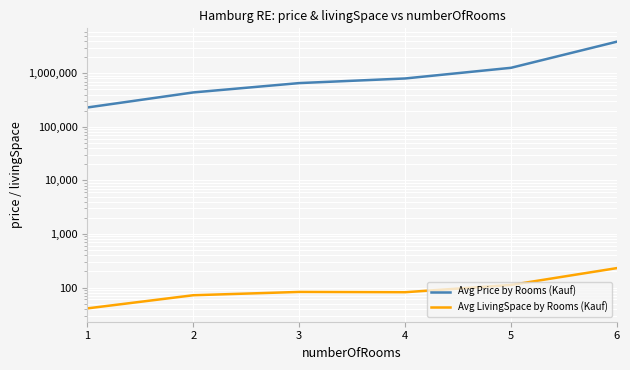

True or false: Avg LivingSpace by Rooms (Kauf) and Avg Price by Rooms (Kauf) intersect in this chart.

False